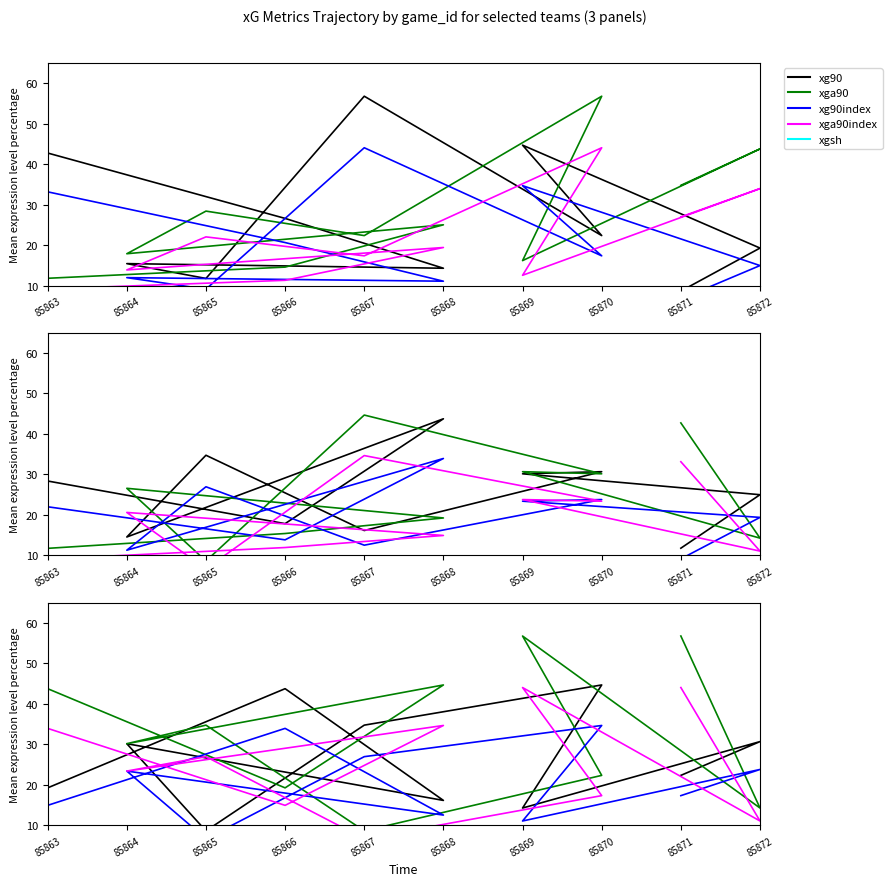

Rank the series by their maximum value, from highest to lowest.

xga90, xg90, xga90index, xg90index, xgsh